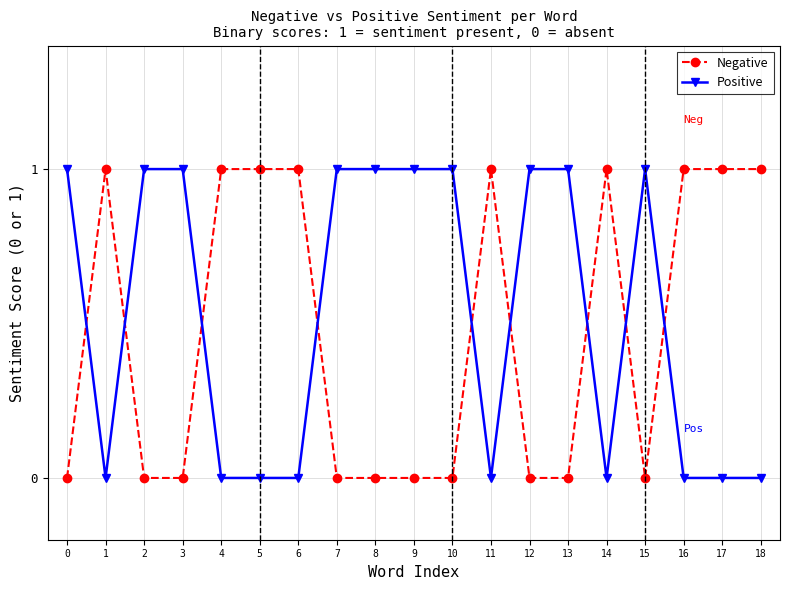

Reading left to right, extract all data points from this chart.

Negative: 0=0	1=1	2=0	3=0	4=1	5=1	6=1	7=0	8=0	9=0	10=0	11=1	12=0	13=0	14=1	15=0	16=1	17=1	18=1
Positive: 0=1	1=0	2=1	3=1	4=0	5=0	6=0	7=1	8=1	9=1	10=1	11=0	12=1	13=1	14=0	15=1	16=0	17=0	18=0